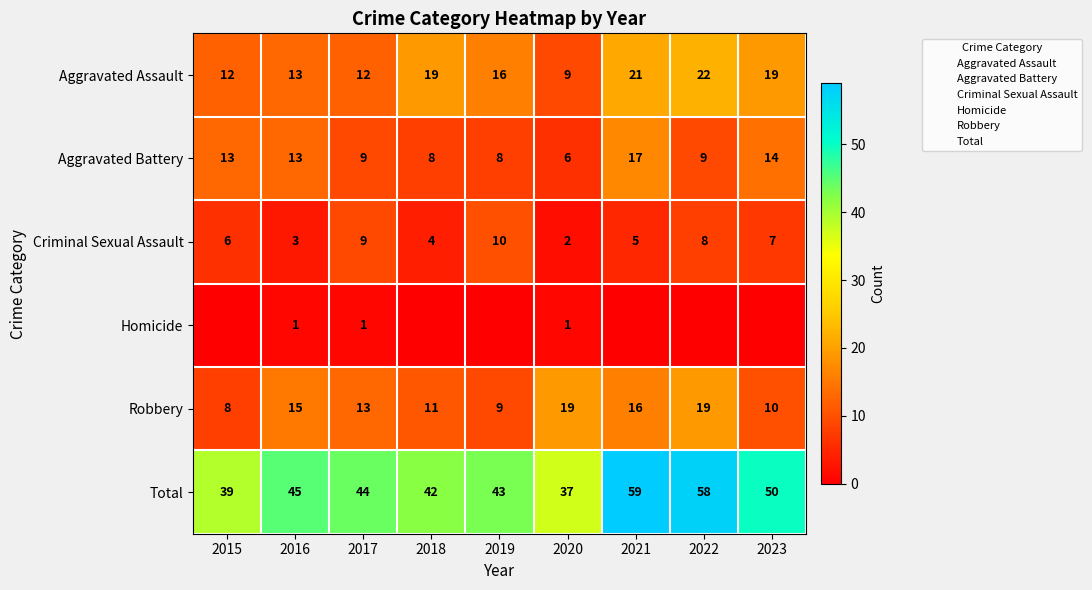

What is the spread (max minus min) of values at 2017?

43